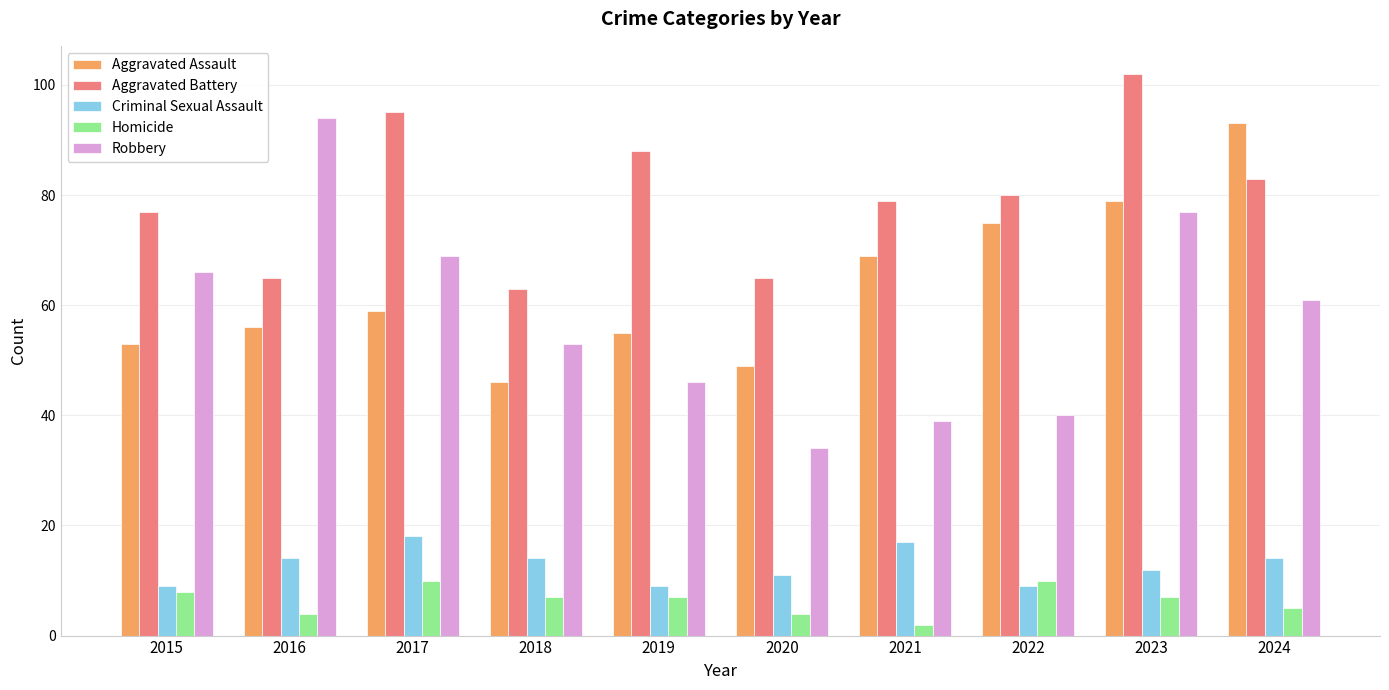

Between 2017 and 2021, which series saw the biggest shift?

Robbery